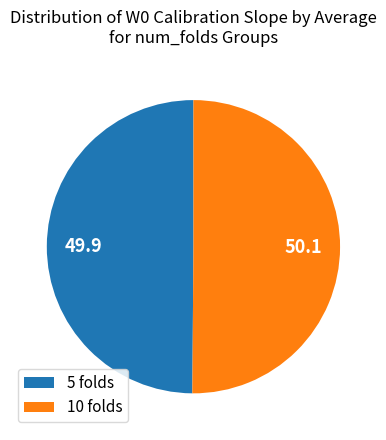

Do 10 folds and 5 folds together represent more than half of the pie?

Yes